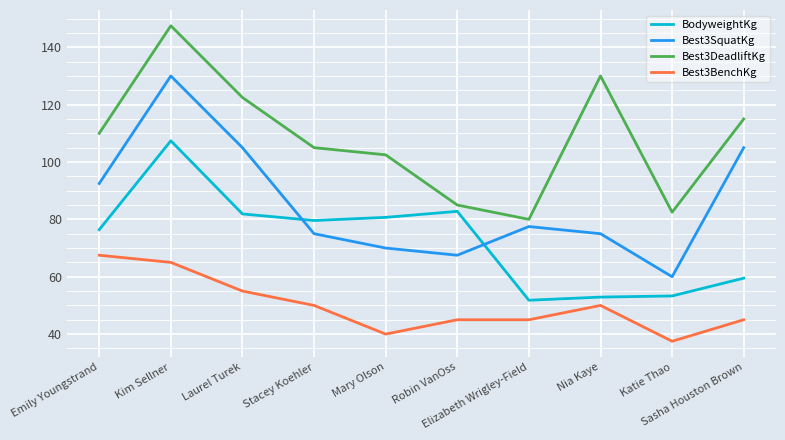

How many lines are shown in the chart?

4